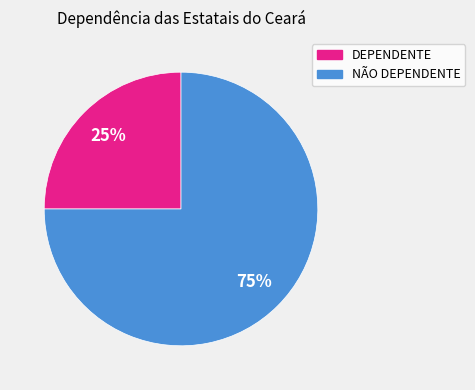

To the nearest percent, what portion does NÃO DEPENDENTE represent?

75%